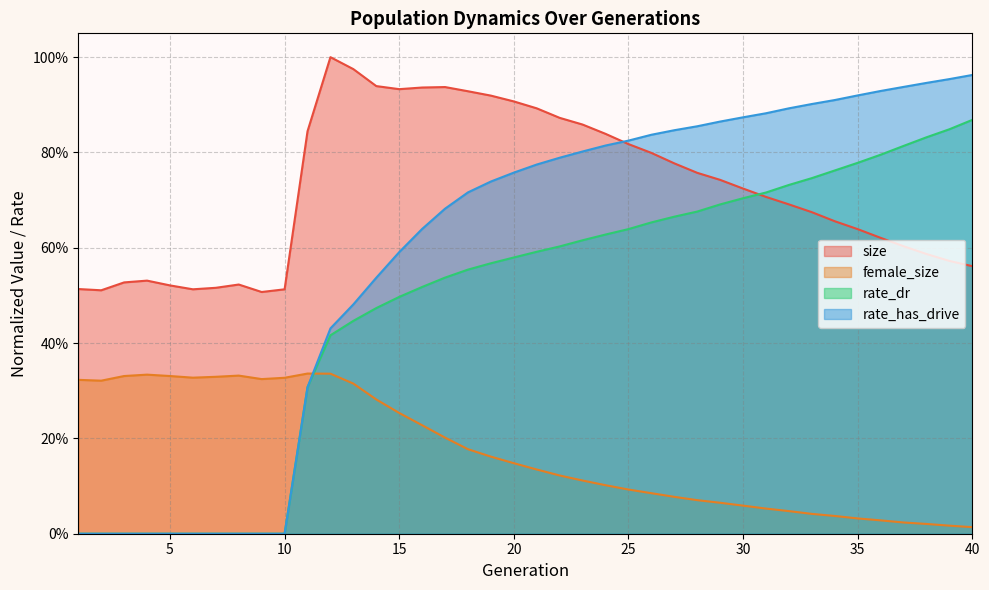

At which label does rate_has_drive reach its minimum?

1